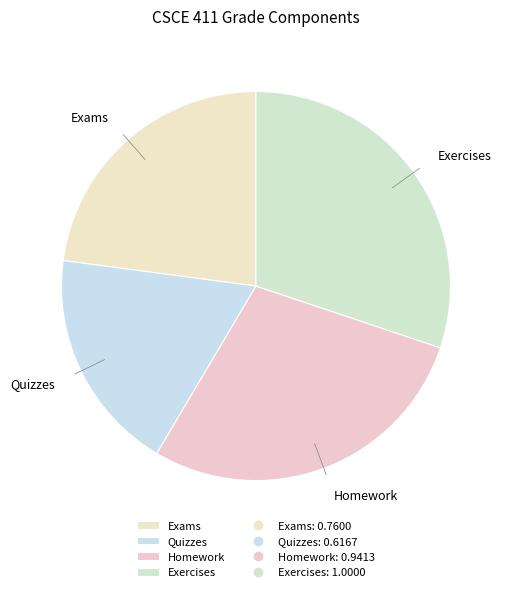

Which slice is the largest?

Exercises